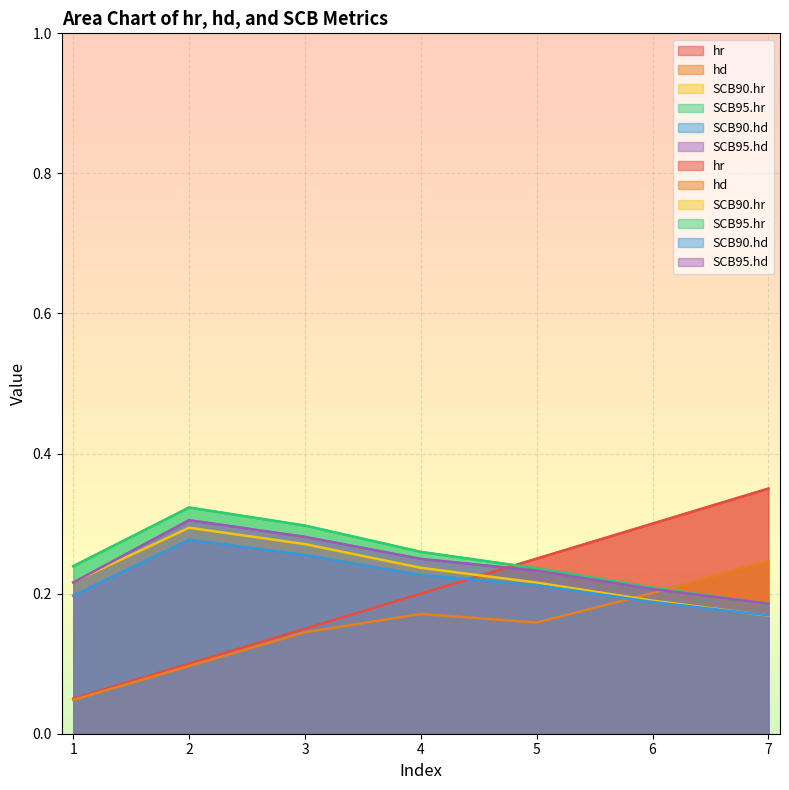

At which label does SCB90.hr reach its minimum?

7